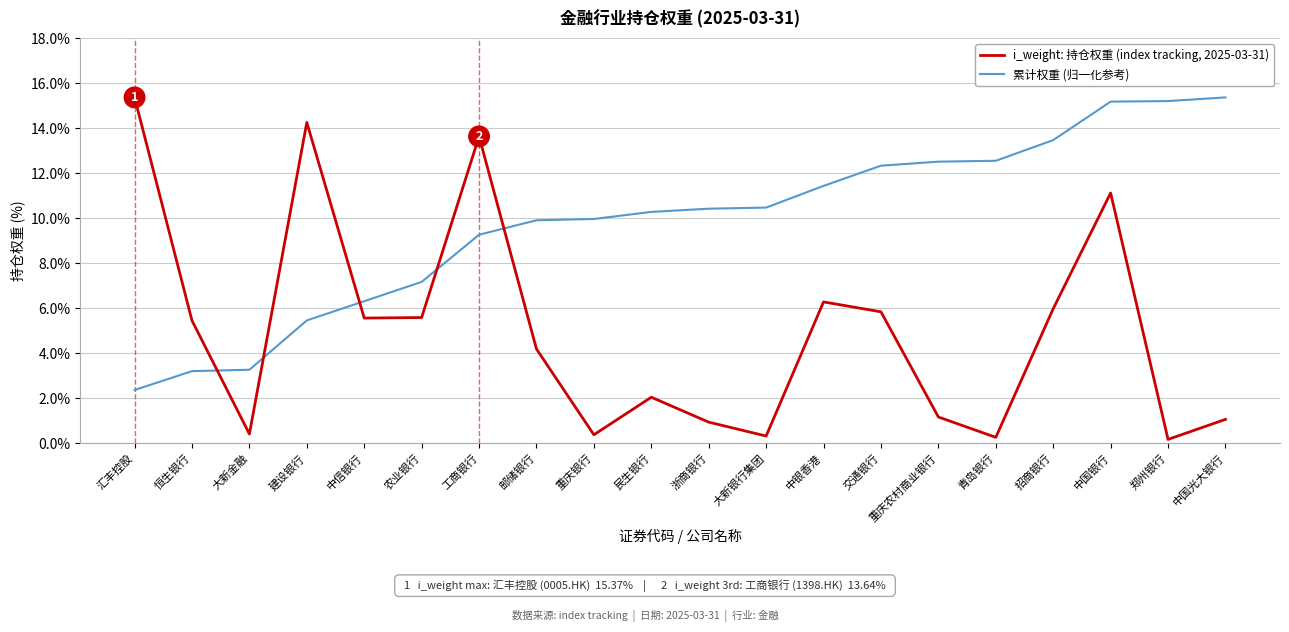

Does the chart display data point markers on the line(s)?

No